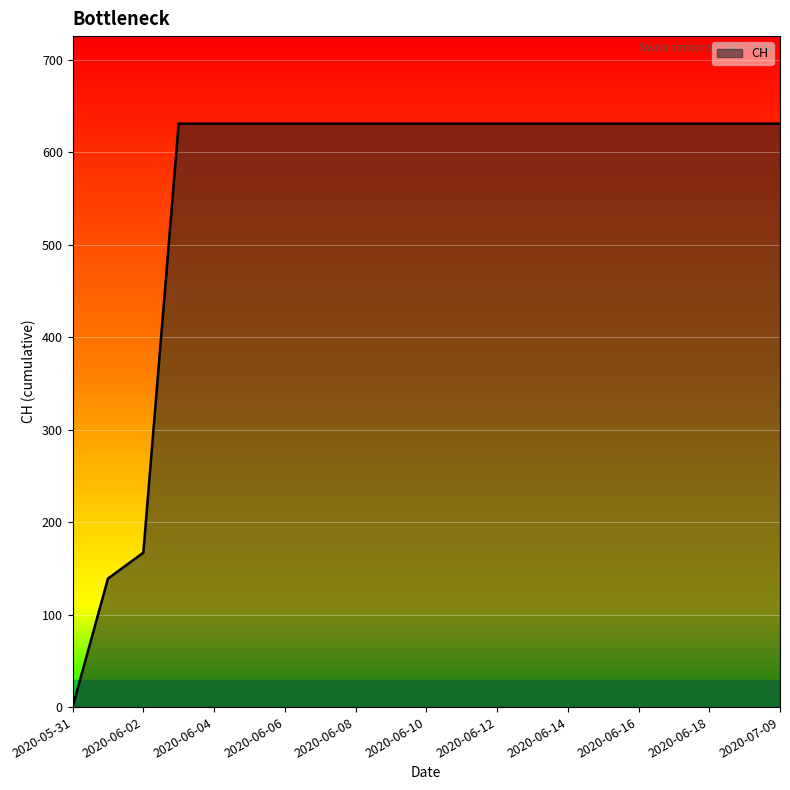

What is the difference between the maximum and minimum values?

631